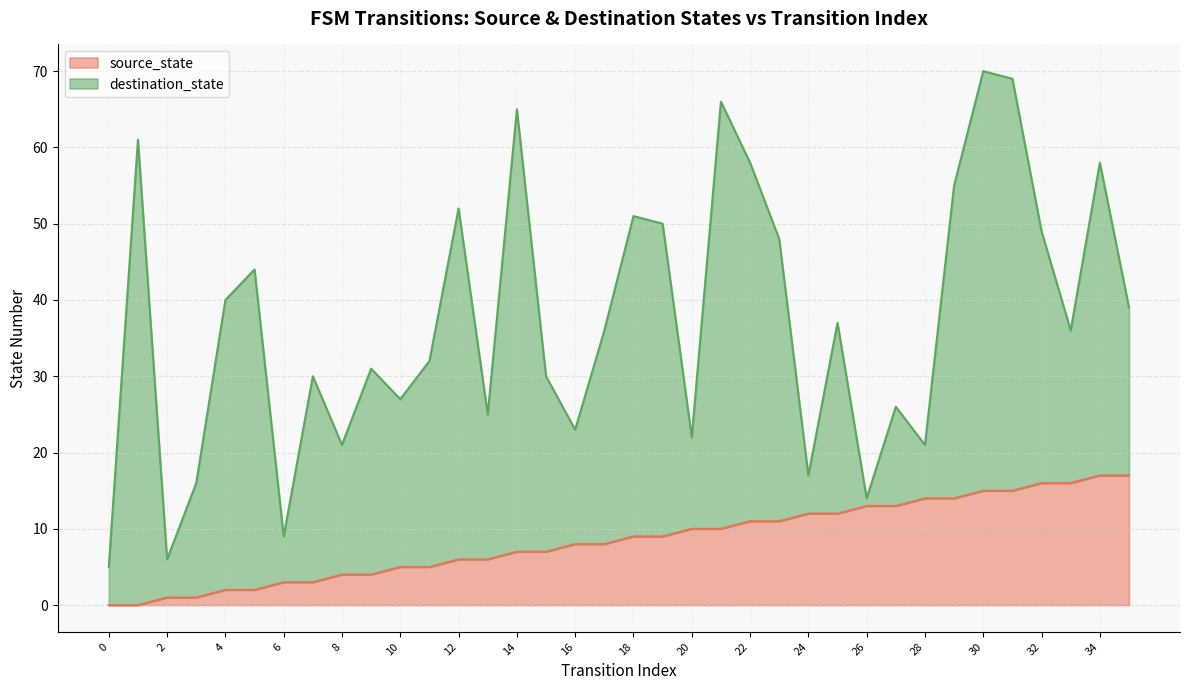

The source_state series shows 2 at 12. True or false?

False